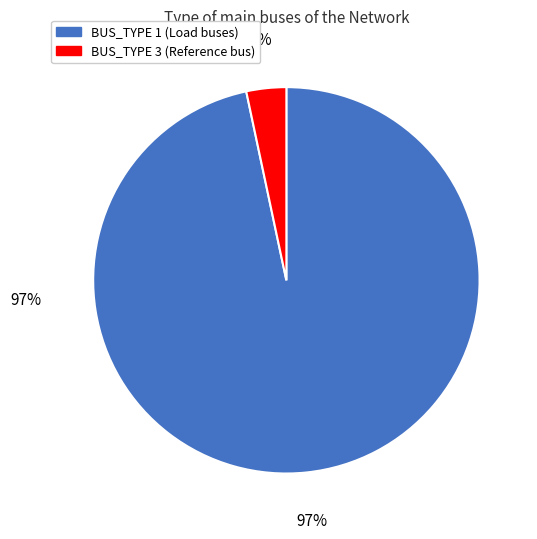

To the nearest percent, what portion does BUS_TYPE 3 represent?

3%